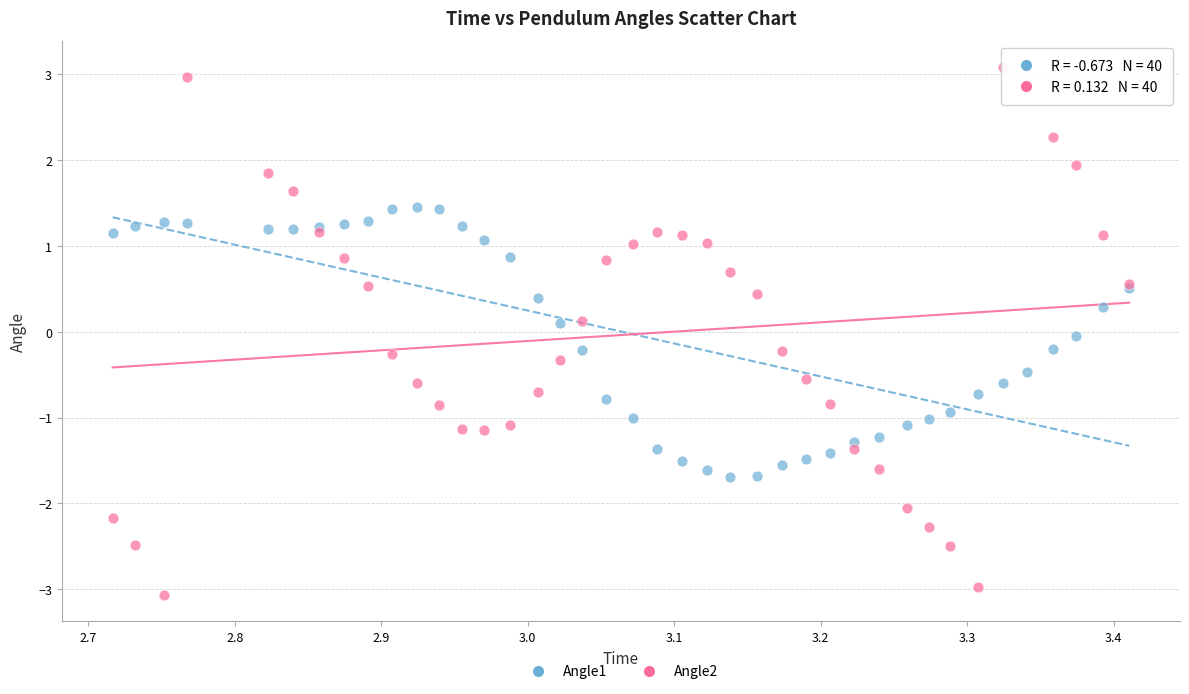

What are all the series names shown in the legend?

Angle1, Angle2